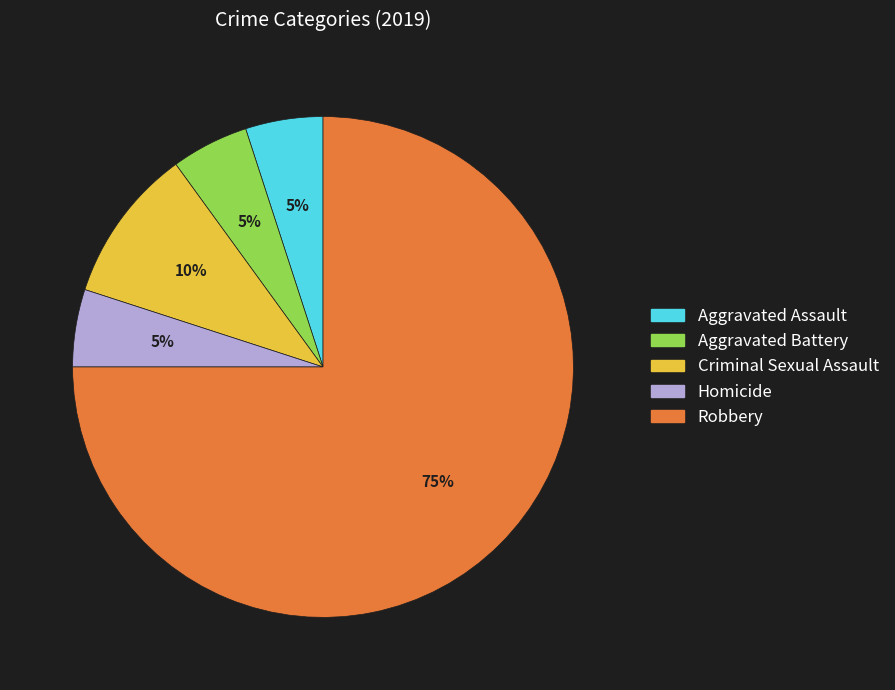

Which slice is the largest?

Robbery